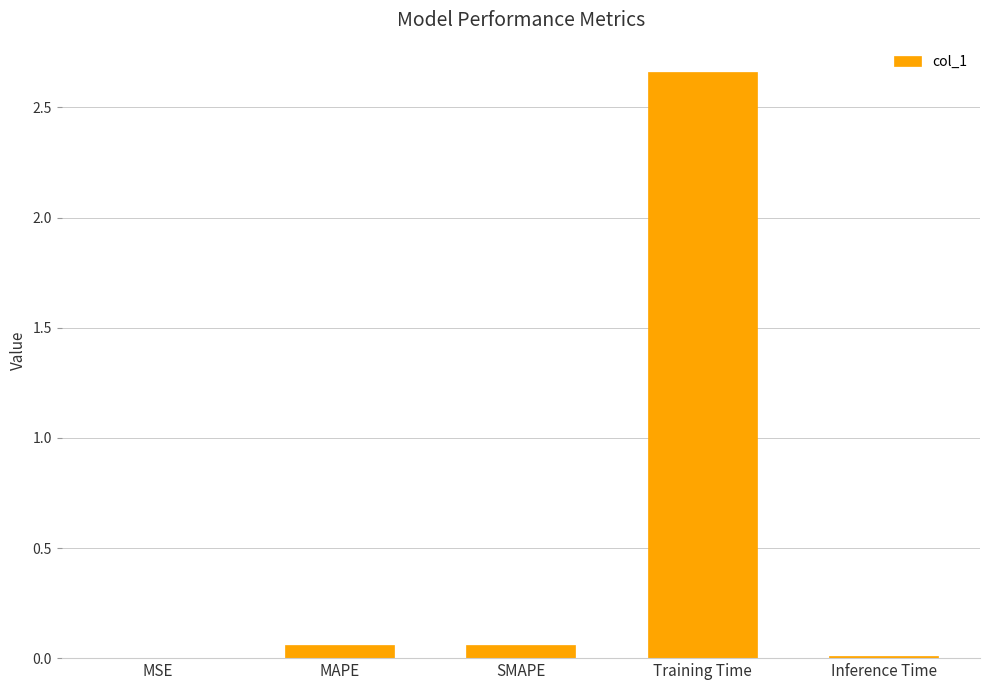

What is the average value?

0.6